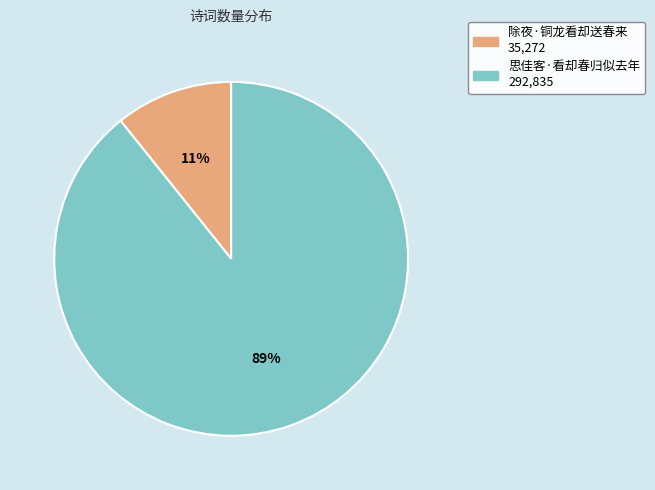

Which category accounts for the majority?

思佳客·看却春归似去年